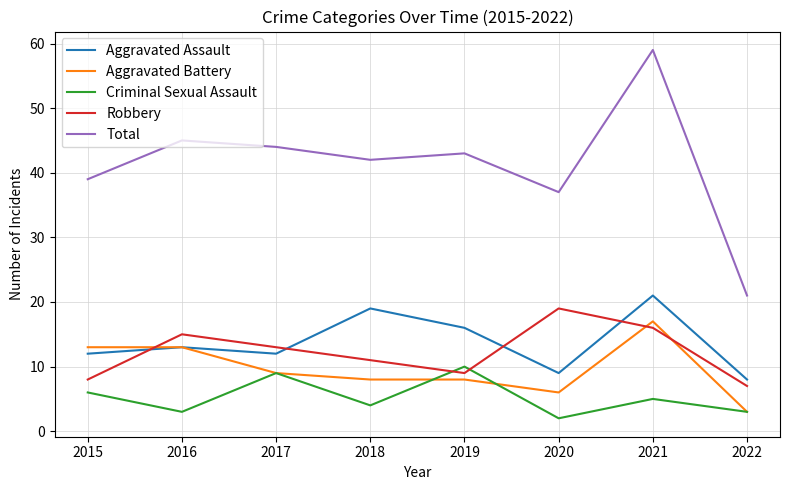

At which label does Aggravated Assault reach its minimum?

2022